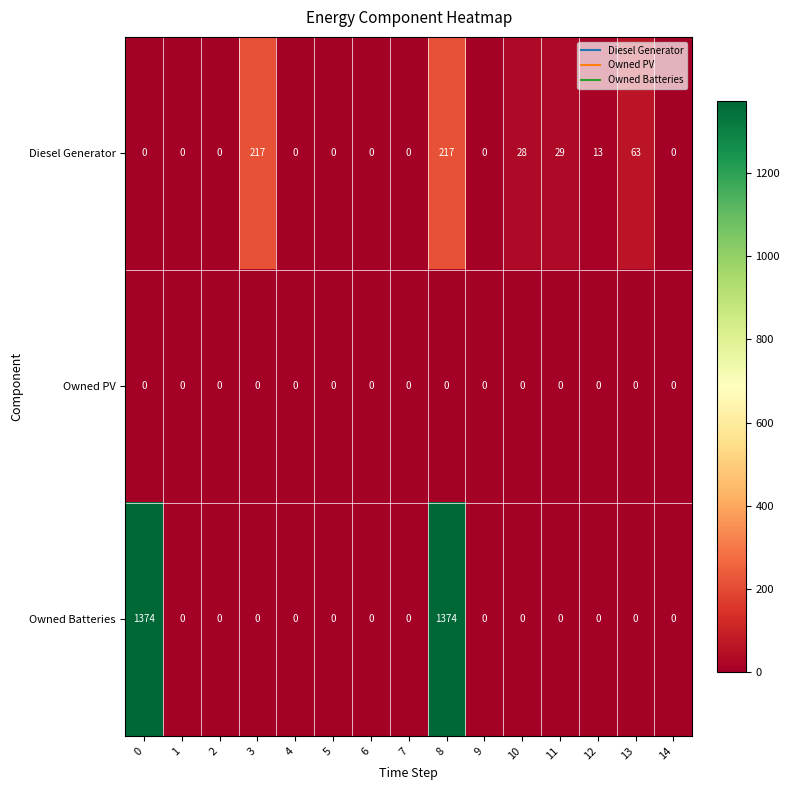

Which series has the largest range (max minus min)?

Owned Batteries